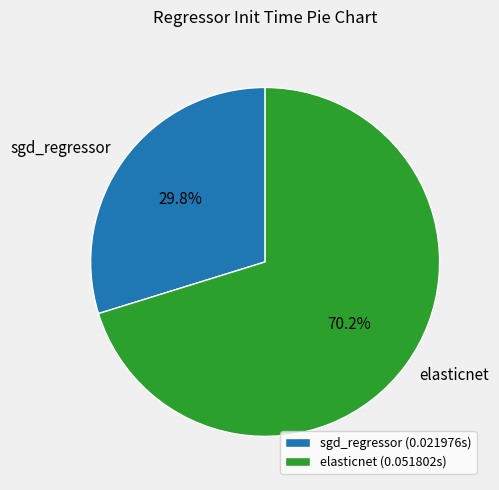

Does sgd_regressor account for over 50% of the chart?

No